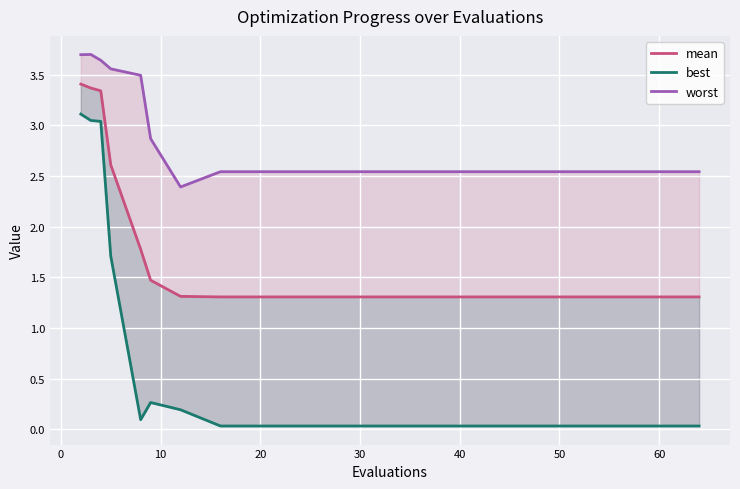

Reading left to right, transcribe all the data shown in this chart.

mean: 3.4	3.4	3.3	2.6	1.8	1.5	1.3	1.3	1.3	1.3	1.3	1.3	1.3	1.3	1.3	1.3	1.3	1.3	1.3	1.3
best: 3.1	3.0	3.0	1.7	0.1	0.3	0.2	0.0	0.0	0.0	0.0	0.0	0.0	0.0	0.0	0.0	0.0	0.0	0.0	0.0
worst: 3.7	3.7	3.6	3.6	3.5	2.9	2.4	2.5	2.5	2.5	2.5	2.5	2.5	2.5	2.5	2.5	2.5	2.5	2.5	2.5